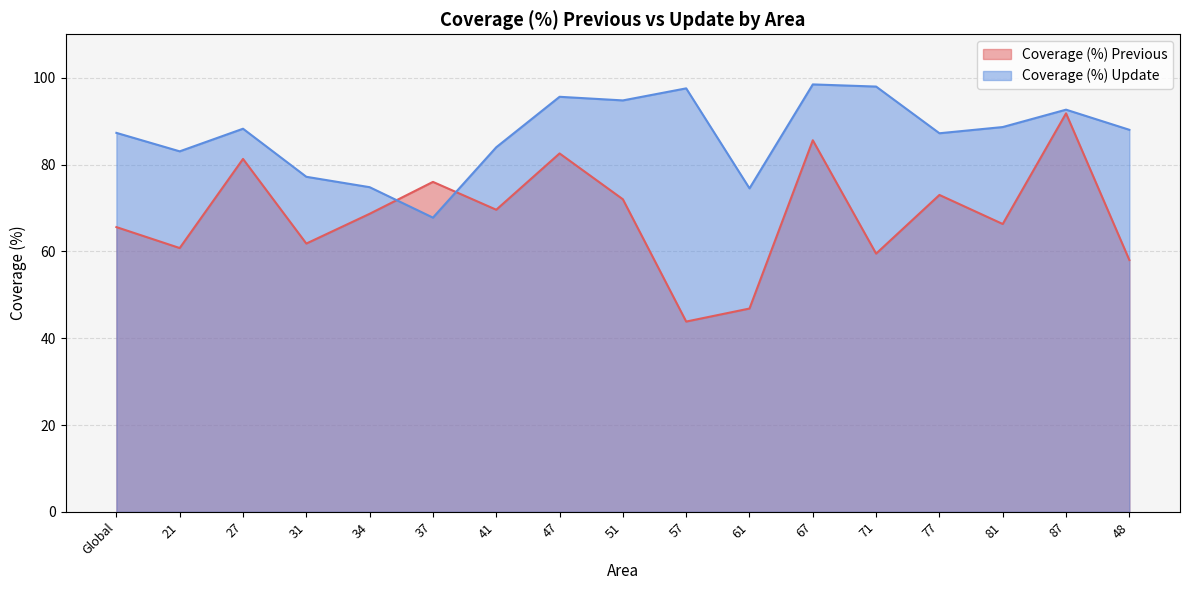

What is the difference between the second highest and minimum values in the Coverage (%) Update series?

30.2